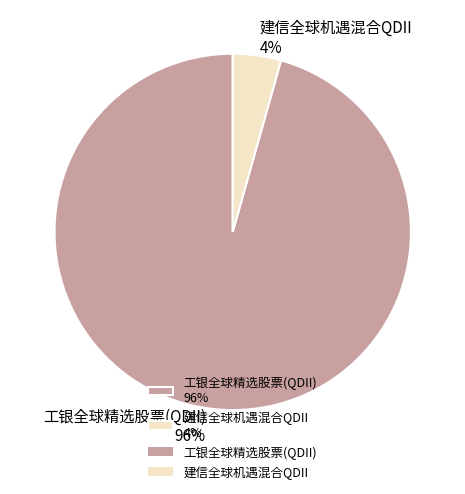

The 工银全球精选股票(QDII) 96% slice represents 89% of the pie. True or false?

False